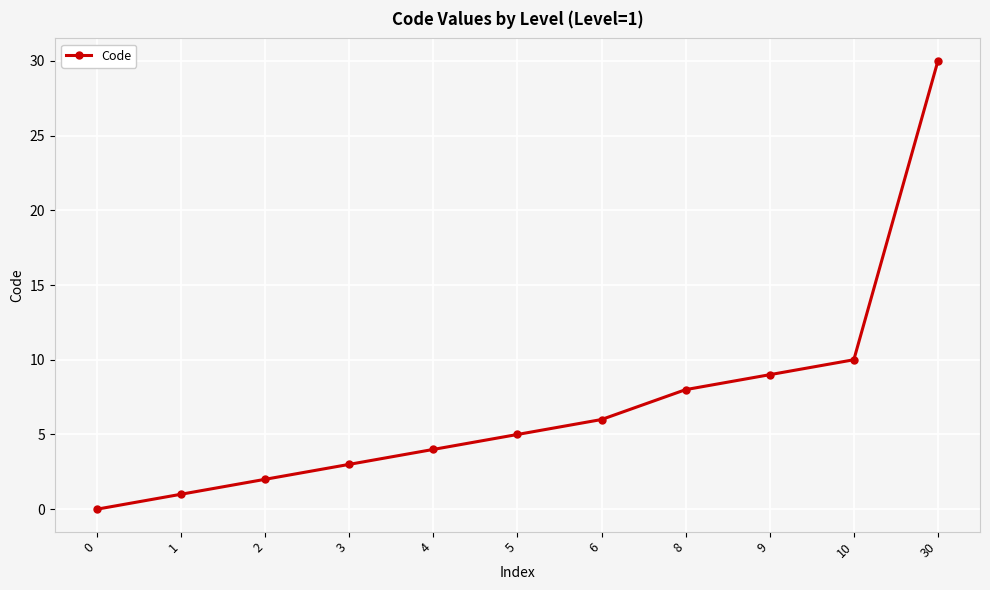

Does the chart have visible grid lines?

Yes